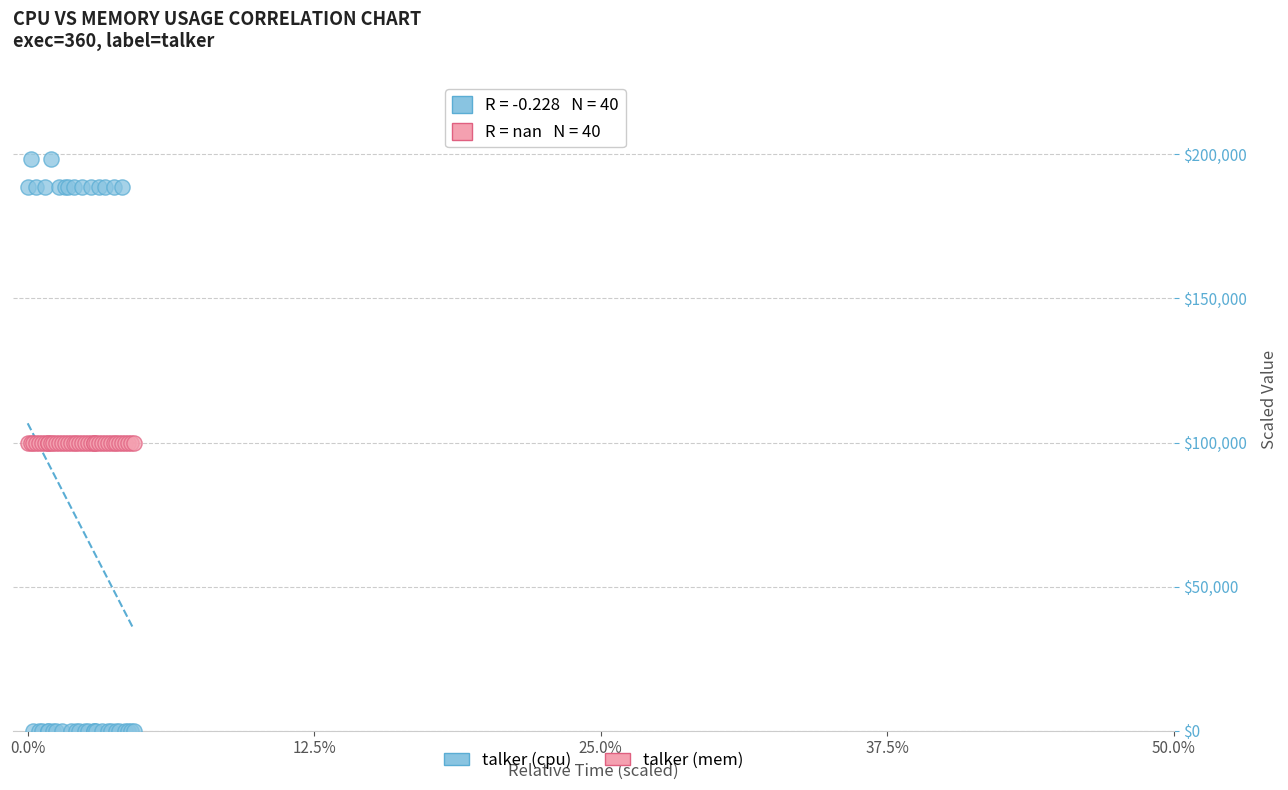

Which series contains the lowest Y value?

talker (cpu)